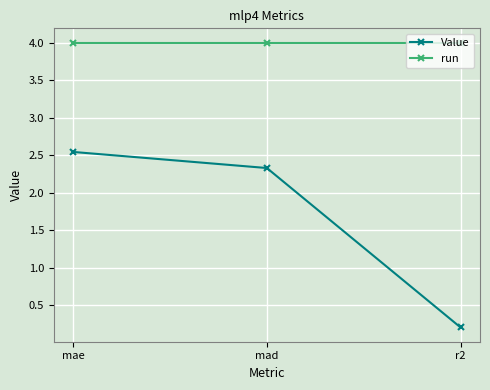

The run series shows 4.0 at r2. True or false?

True